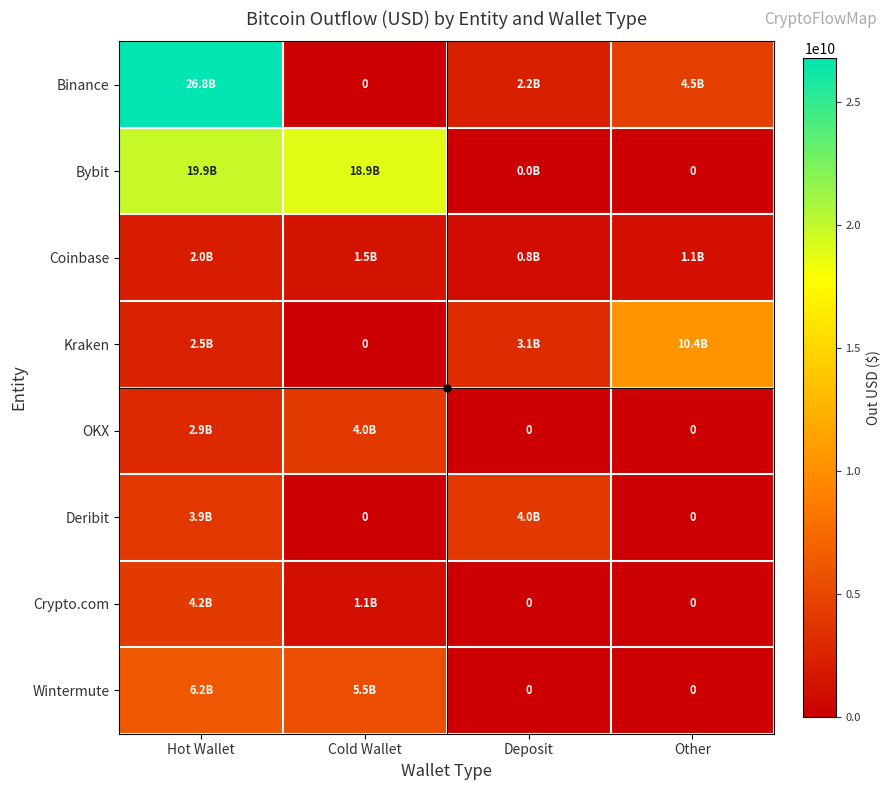

Which has a higher value, Deposit or Other?

Other